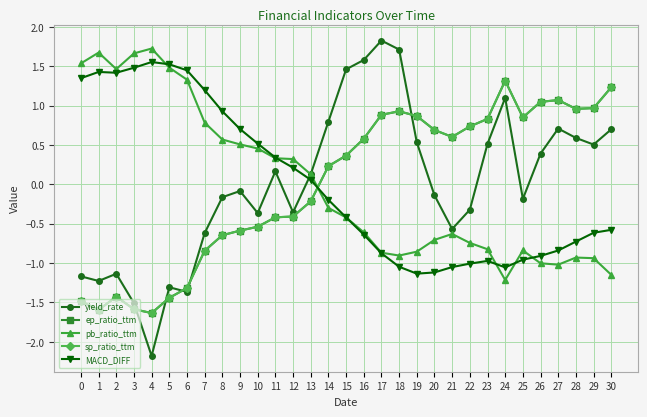

Is this an area chart (filled region under the line)?

No